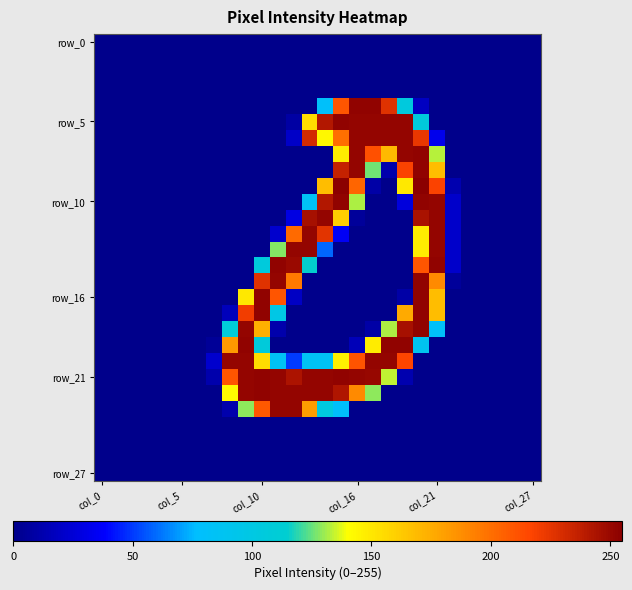

Count the number of categories in the chart.

28